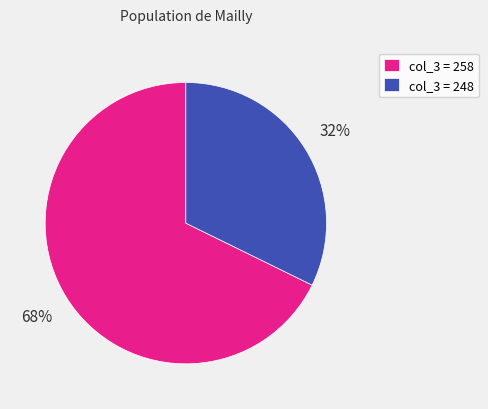

True or false: col_3 = 248 accounts for 22% of the total.

False